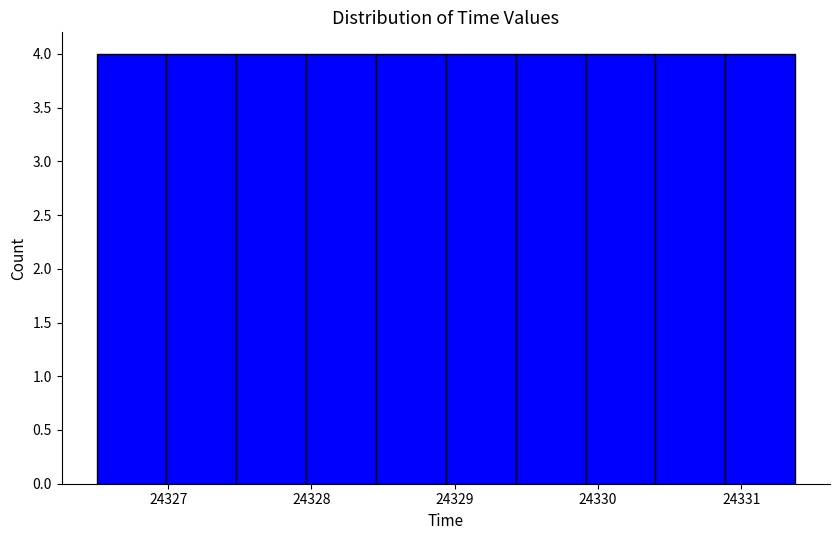

Reading left to right, list every bar in this chart as the range it spans on the x-axis followed by its height. Neither the bar edges nor the heights are printed on the chart, so give them approximately, as read against the axes.

24326.5 to 24327.0: 4
24327.0 to 24327.5: 4
24327.5 to 24328.0: 4
24328.0 to 24328.5: 4
24328.5 to 24328.9: 4
24328.9 to 24329.4: 4
24329.4 to 24329.9: 4
24329.9 to 24330.4: 4
24330.4 to 24330.9: 4
24330.9 to 24331.4: 4